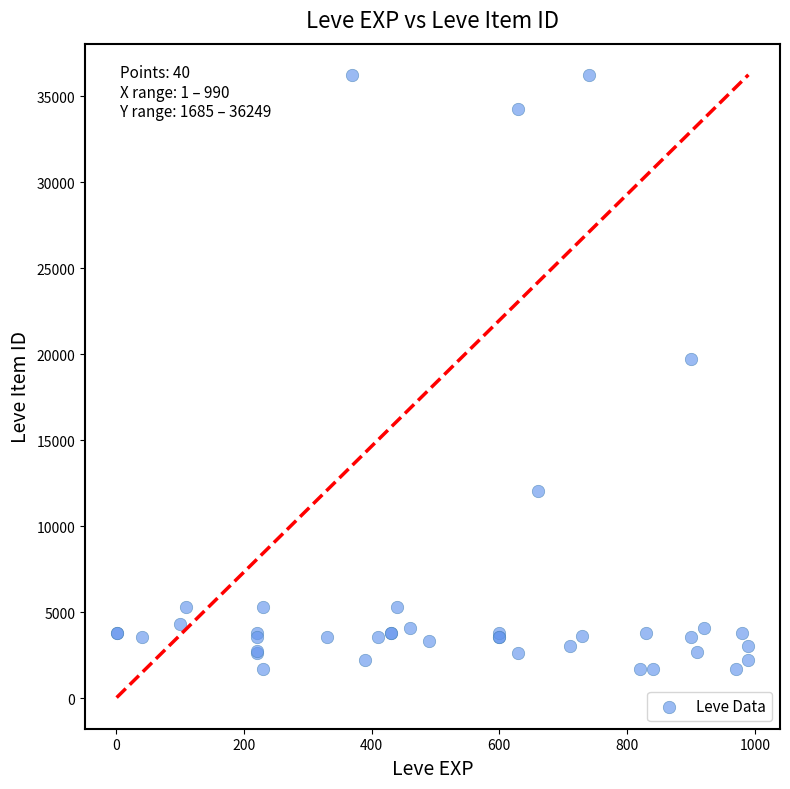

What Y value in the scatter plot is closest to 18967?

19744